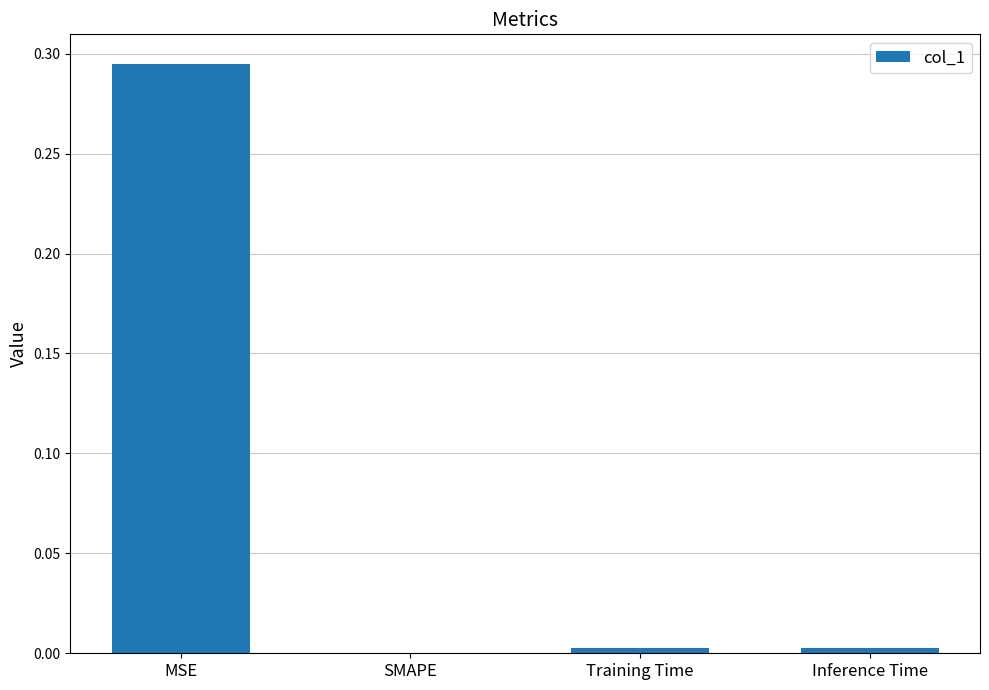

At which category does the chart reach its peak across all series?

MSE